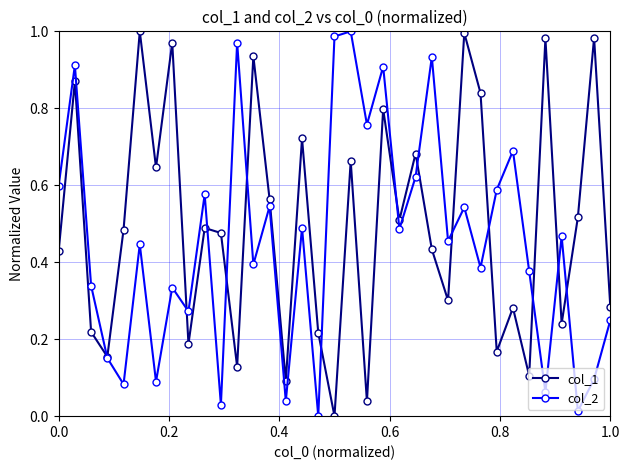

List the series in order of their overall mean, highest first.

col_1, col_2